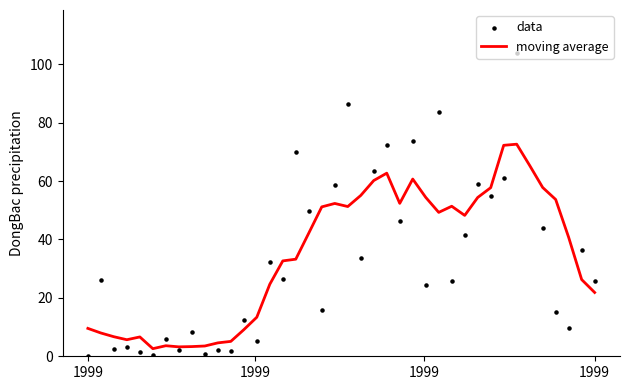

What are all the series names shown in the legend?

moving average, data